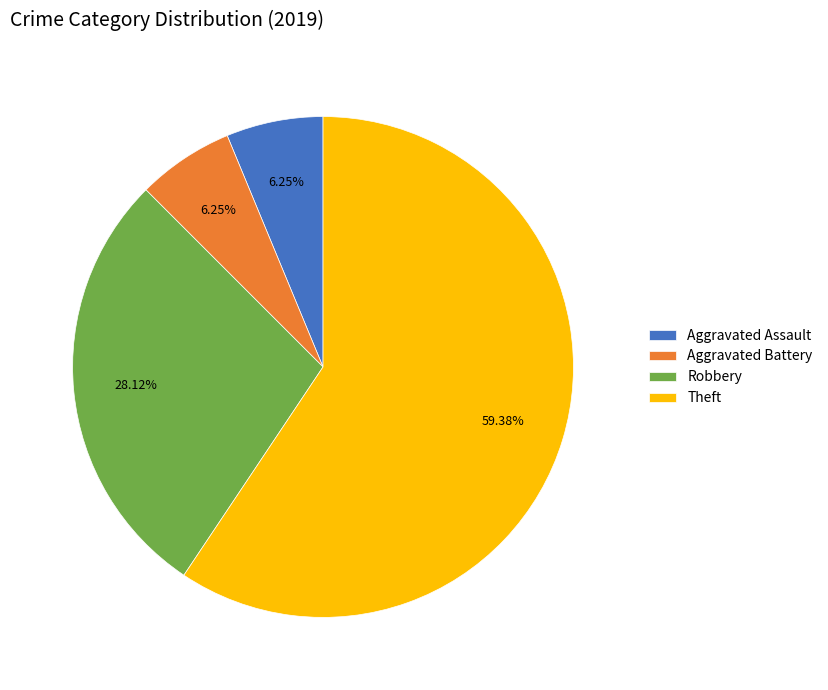

Is there any slice that represents more than half of the pie?

Yes